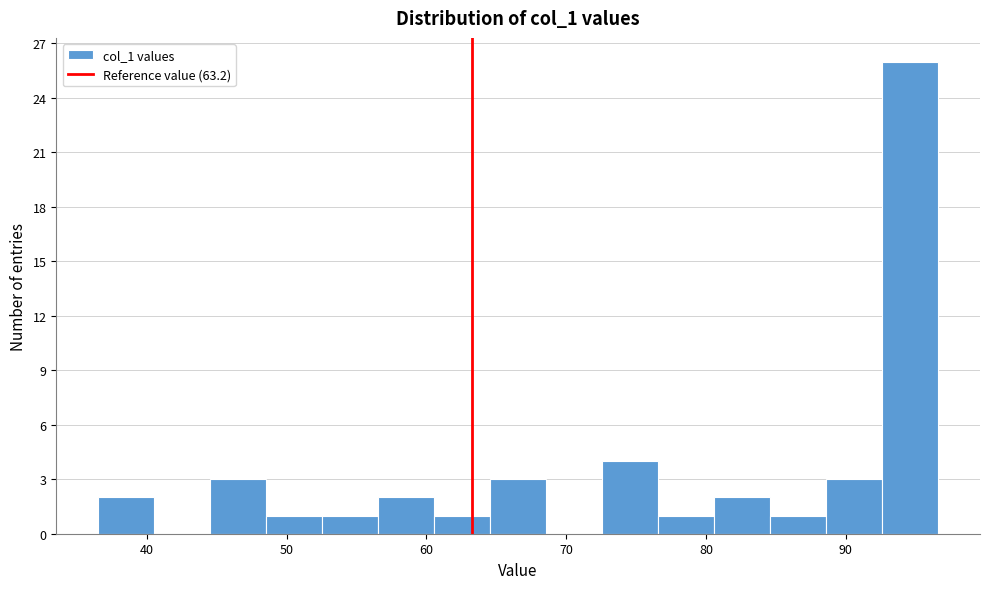

Reading left to right, transcribe this chart: for each bar, give the range it covers on the x-axis and its height. Neither the bar edges nor the heights are printed on the chart, so give them approximately, as read against the axes.

37 to 41: 2
41 to 45: 0
45 to 49: 3
49 to 53: 1
53 to 57: 1
57 to 61: 2
61 to 65: 1
65 to 69: 3
69 to 73: 0
73 to 77: 4
77 to 81: 1
81 to 85: 2
85 to 89: 1
89 to 93: 3
93 to 97: 26